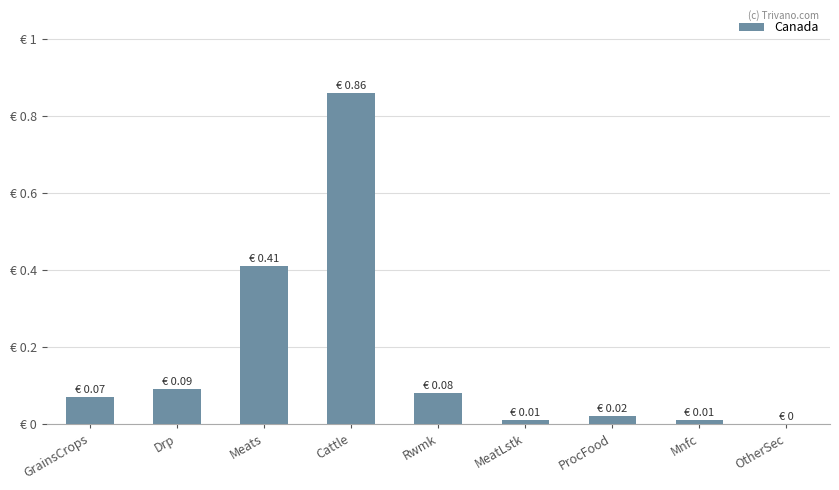

Reading left to right, list all the values displayed in this chart.

0.1	0.1	0.4	0.9	0.1	0.0	0.0	0.0	0.0